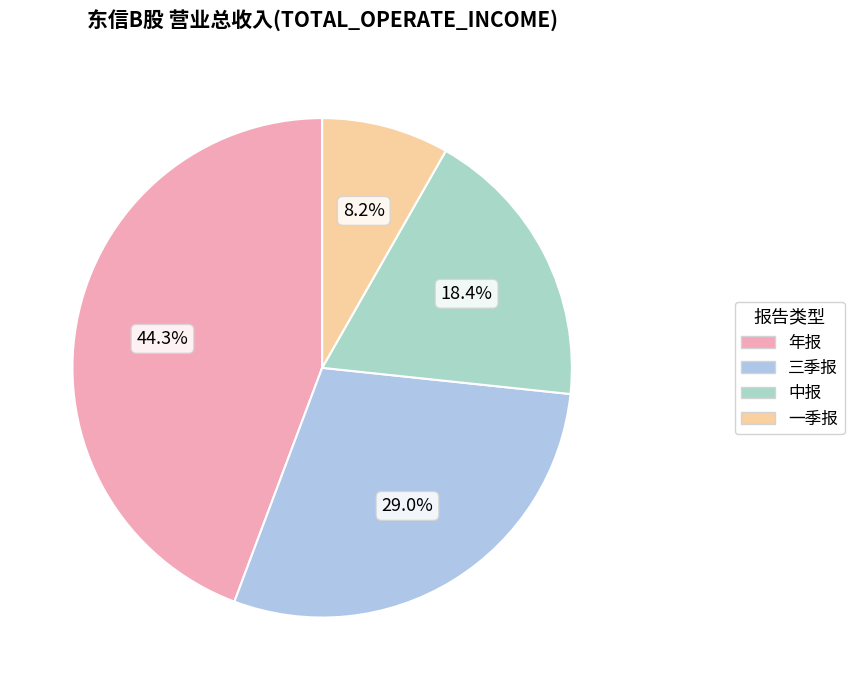

Approximately how many times larger is the value at 一季报 compared to 中报?

0.4